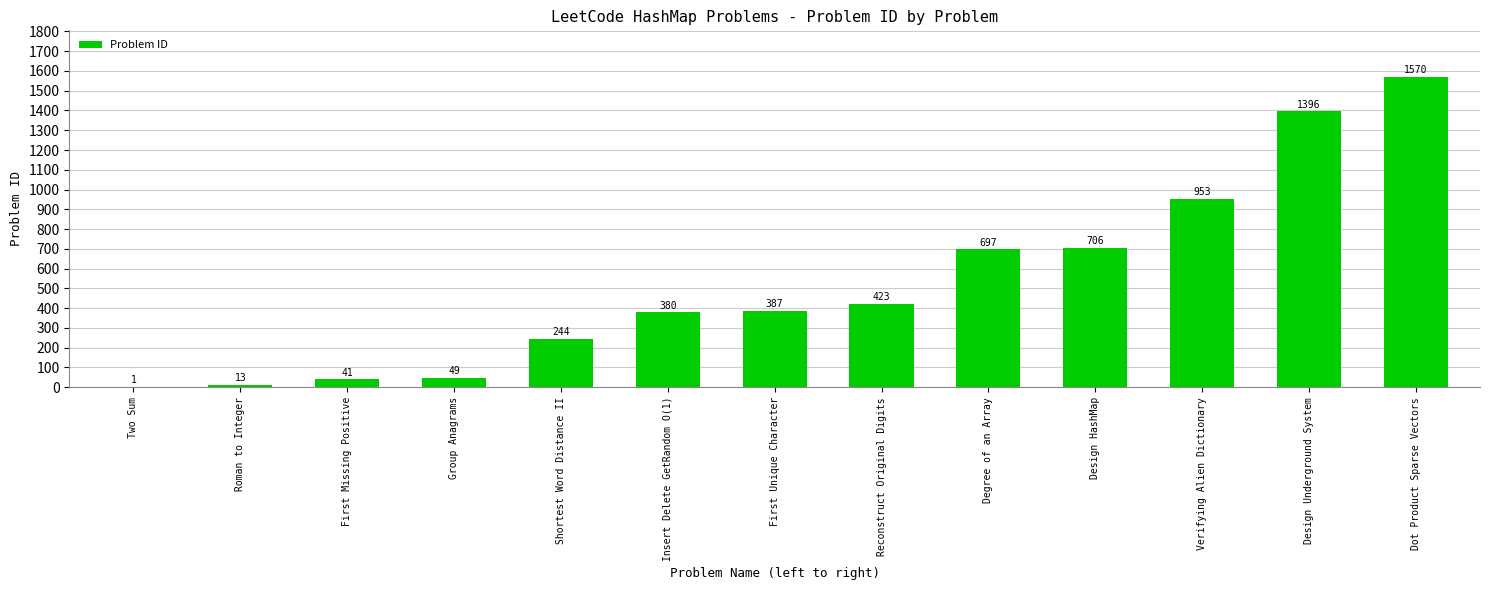

What is the greatest value displayed?

1570